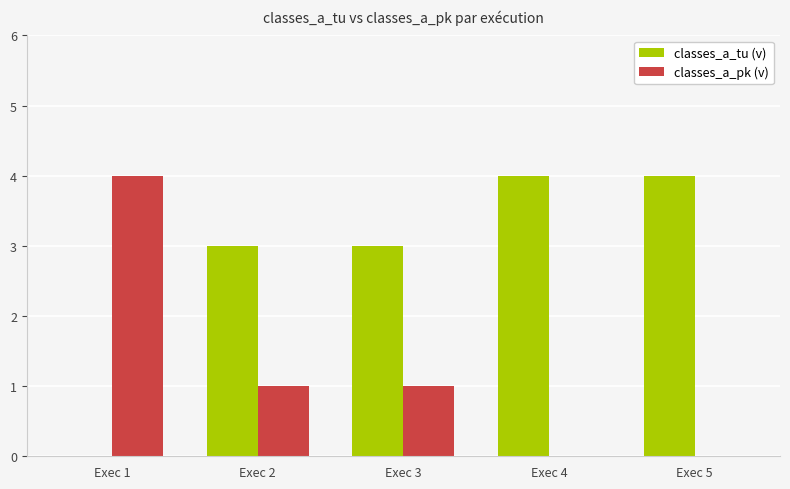

Reading right to left, transcribe all the data shown in this chart.

classes_a_tu (v): Exec 5=4	Exec 4=4	Exec 3=3	Exec 2=3	Exec 1=0
classes_a_pk (v): Exec 5=0	Exec 4=0	Exec 3=1	Exec 2=1	Exec 1=4